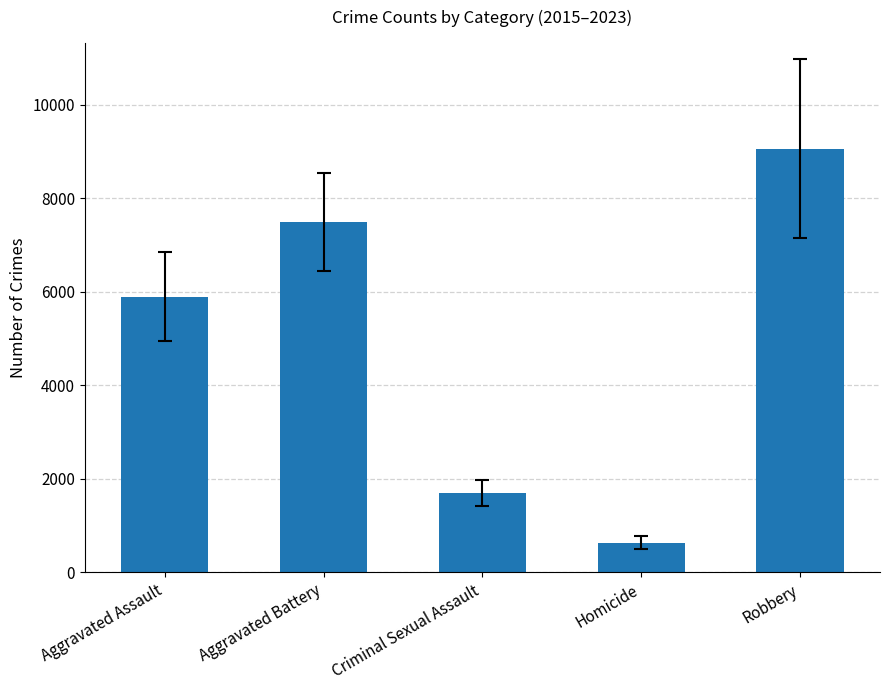

What is the change in value from Aggravated Assault to Homicide?

-5259.0